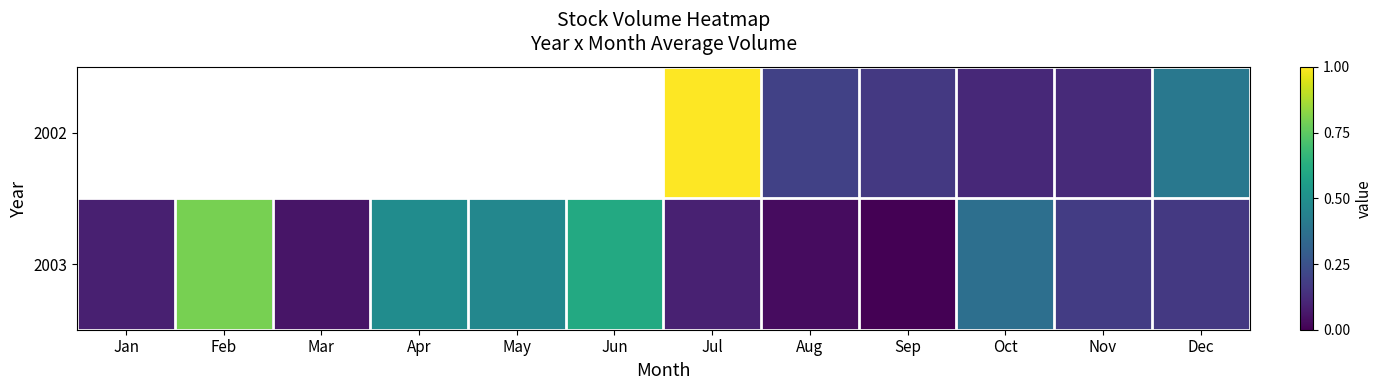

At which category is the sum across all series the highest?

Jul